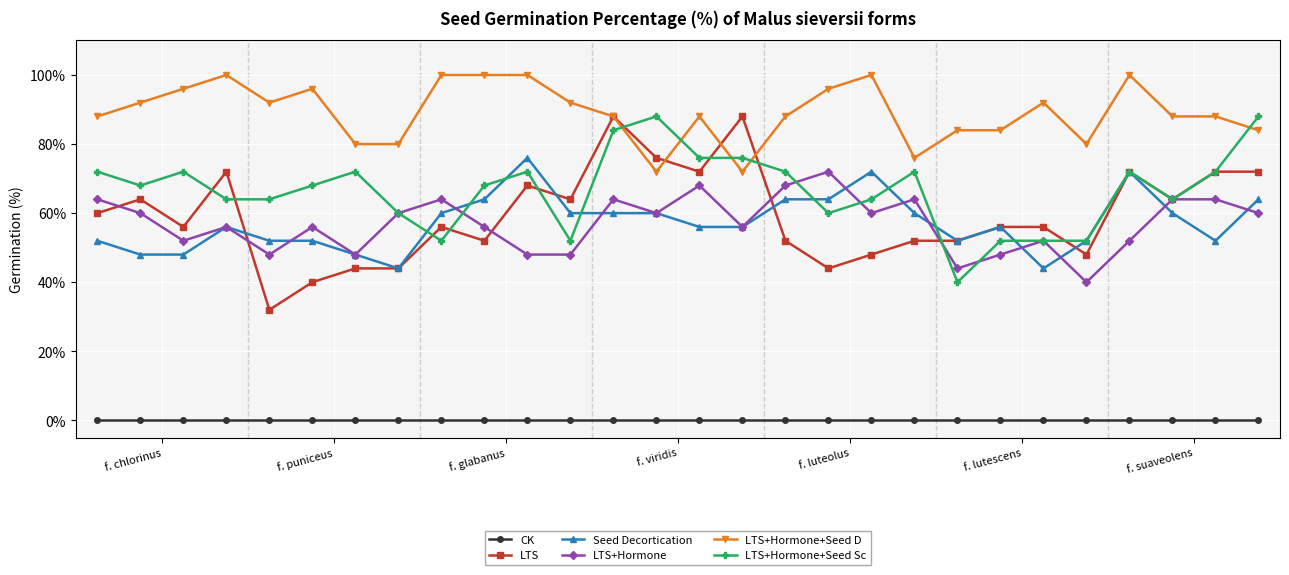

True or false: LTS+Hormone+Seed Sc has more than 2 interior local peaks.

True